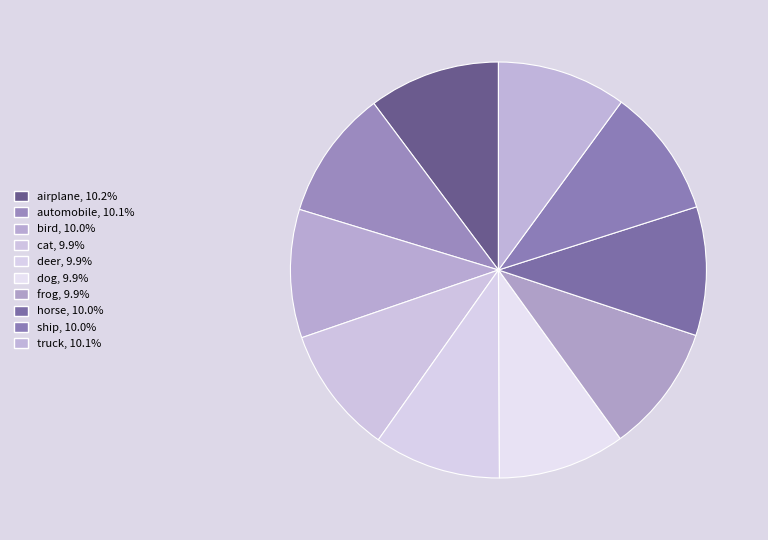

Is it true that horse is 2% of the pie?

False